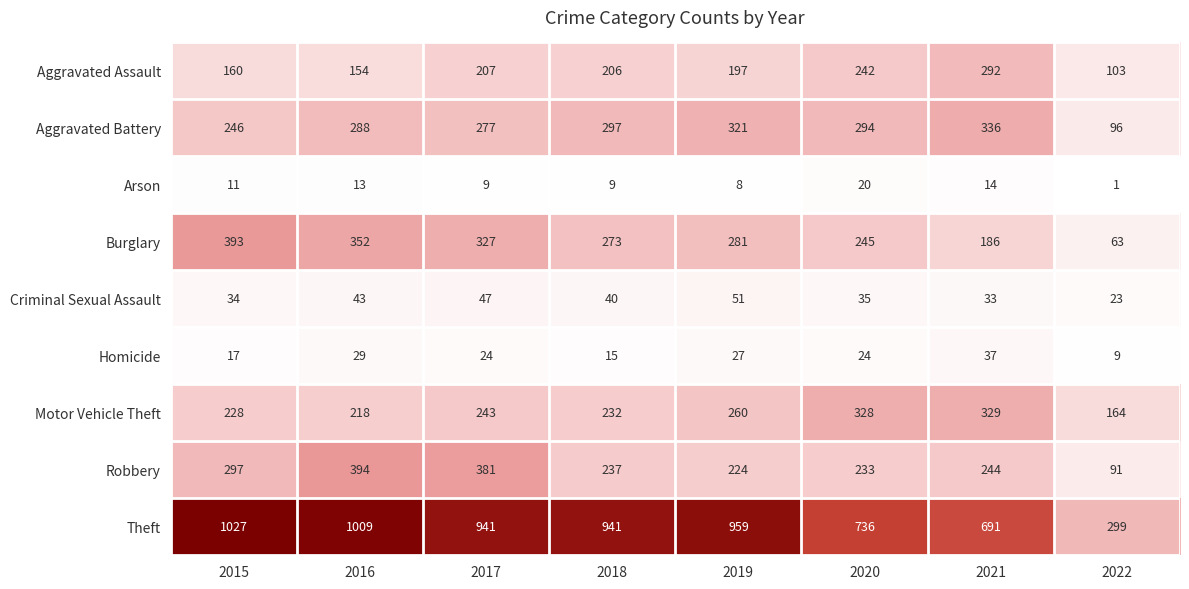

What is the spread (max minus min) of values at 2016?

996